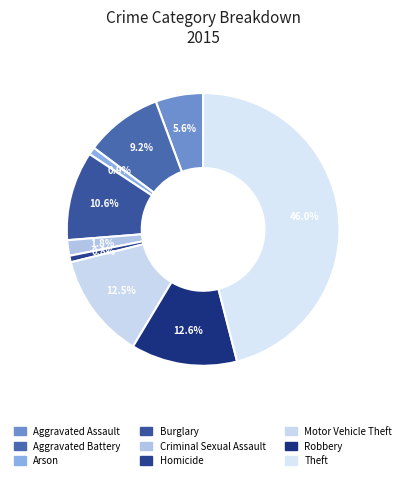

How many slices are in this pie chart?

9